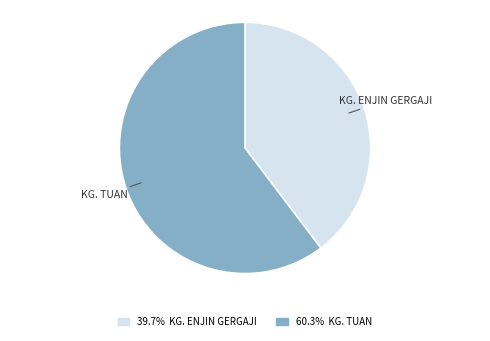

Between KG. TUAN and KG. ENJIN GERGAJI, which is larger?

KG. TUAN